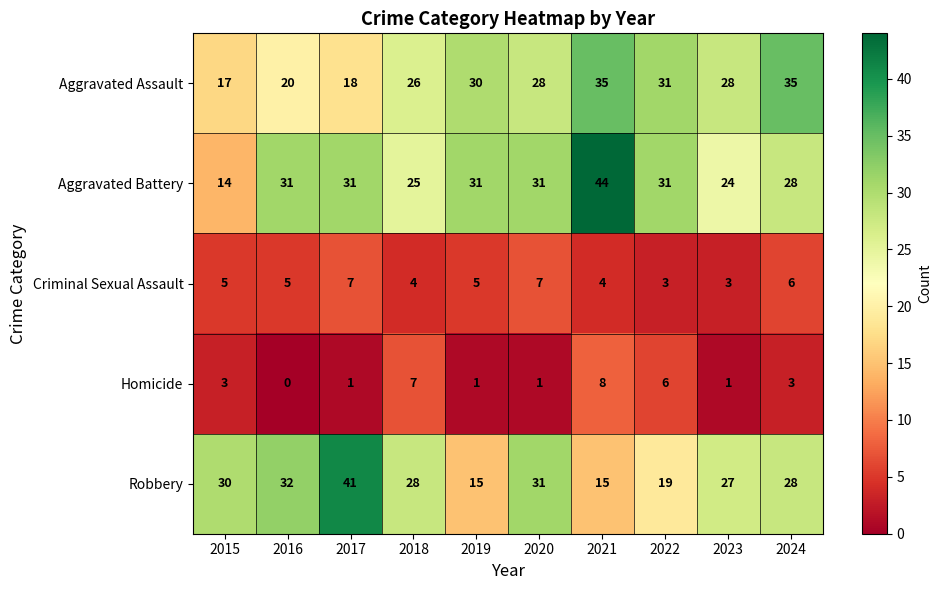

The Homicide series shows 8 at 2021. True or false?

True